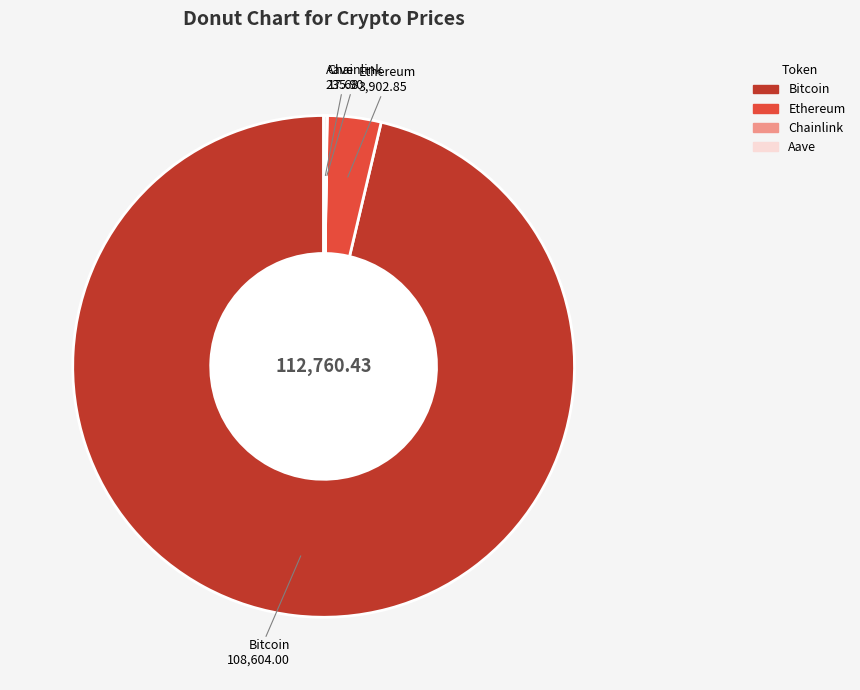

What is the largest slice in the pie chart?

Bitcoin